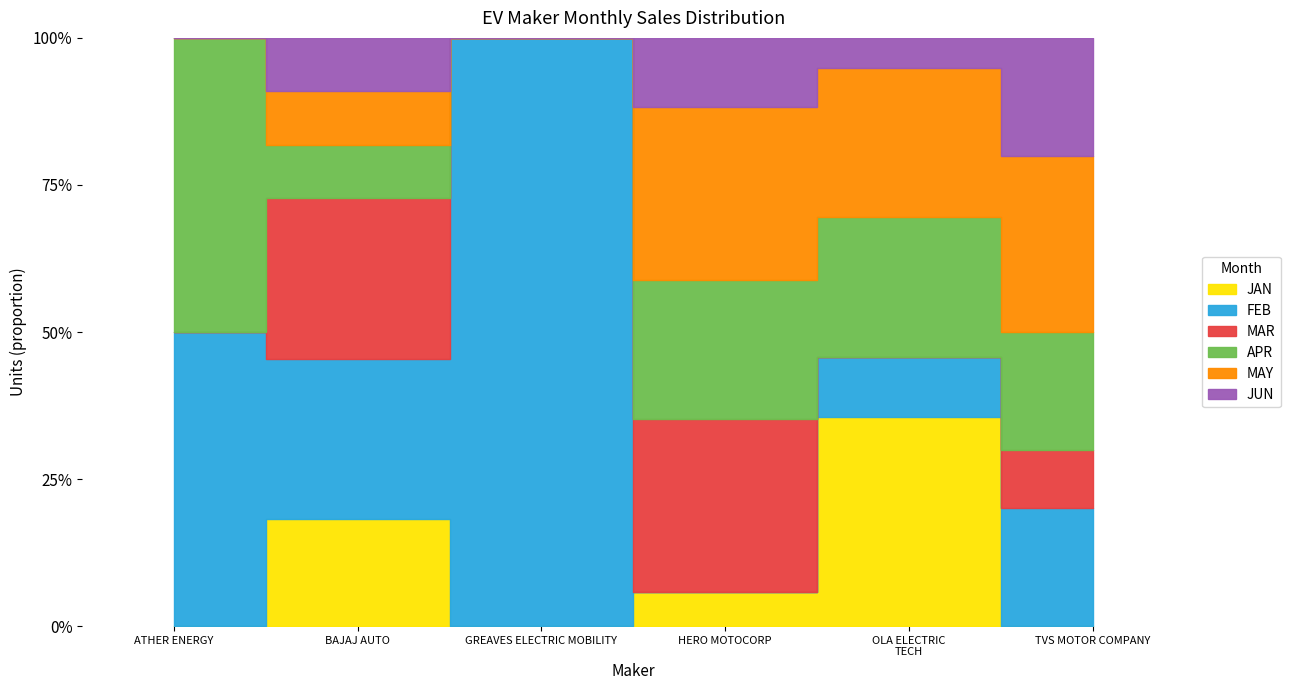

Between ATHER ENERGY LTD and GREAVES ELECTRIC MOBILITY PVT LTD, which series saw the biggest shift?

APR